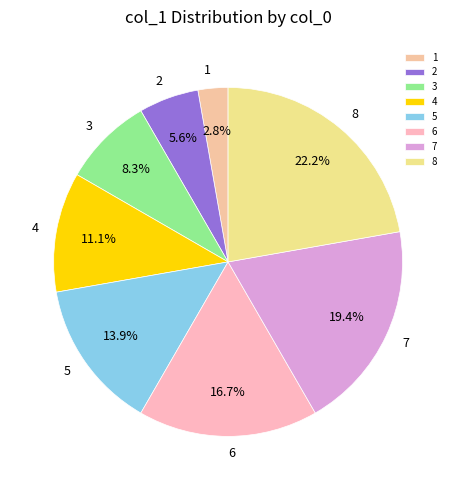

To the nearest percent, what portion does 7 represent?

19%